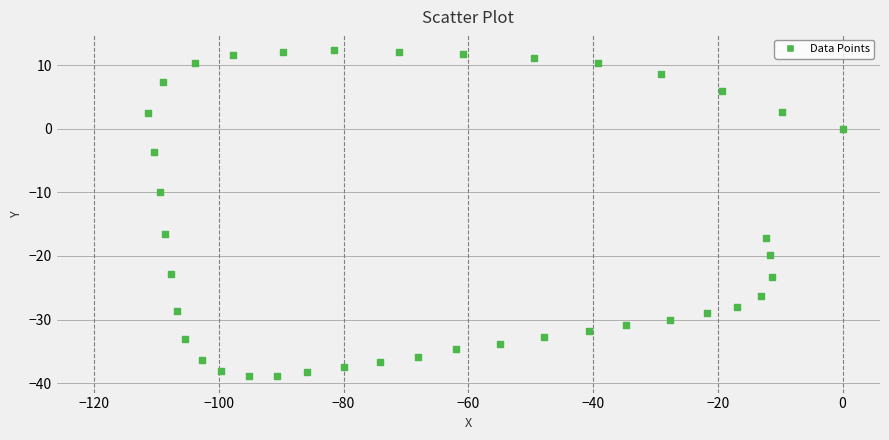

What is the range of X values (max minus min)?

111.3